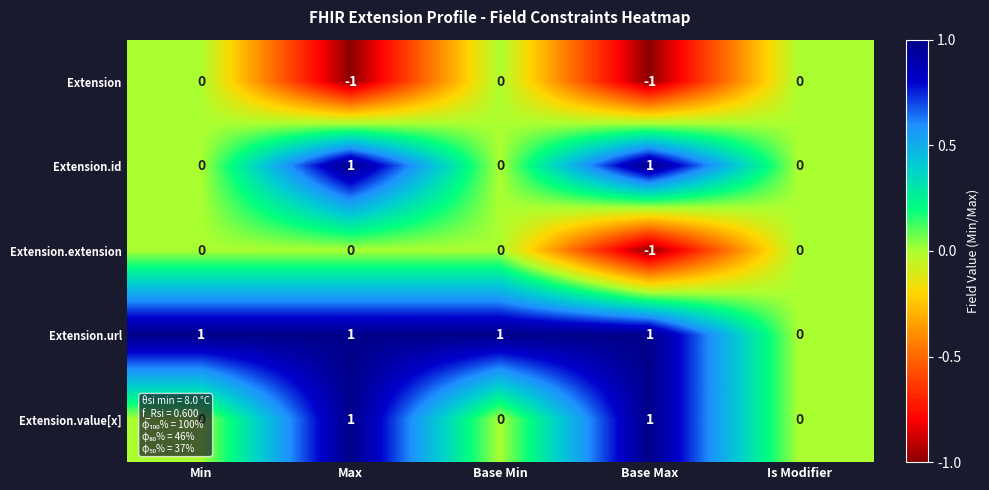

At which category is the sum across all series the highest?

Max